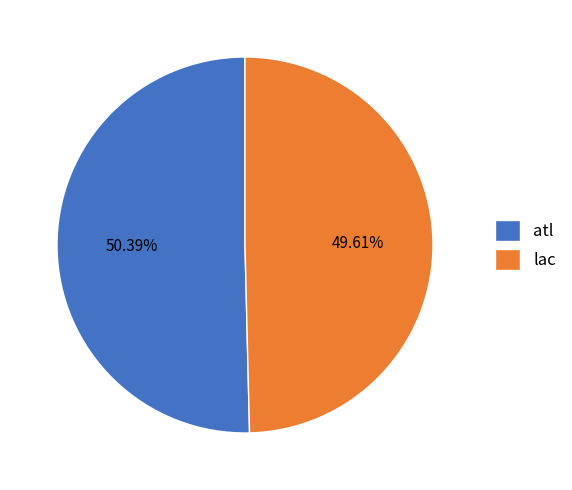

What is the largest slice in the pie chart?

atl